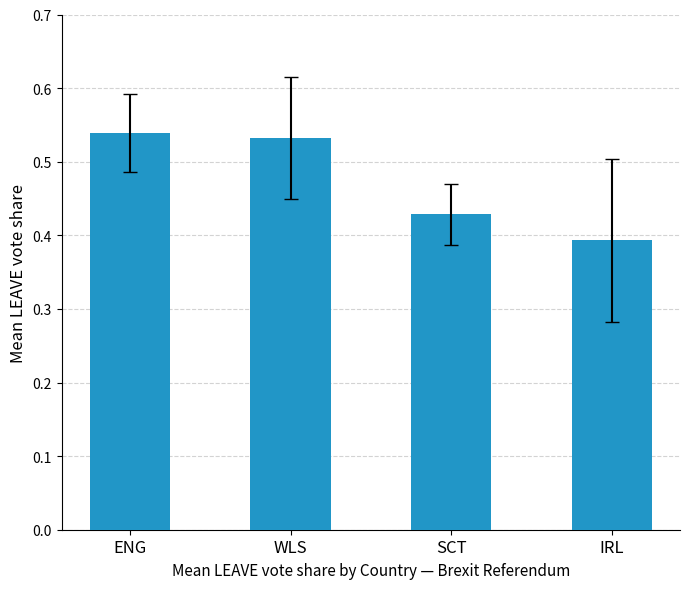

At which category does the chart reach its minimum across all series?

IRL